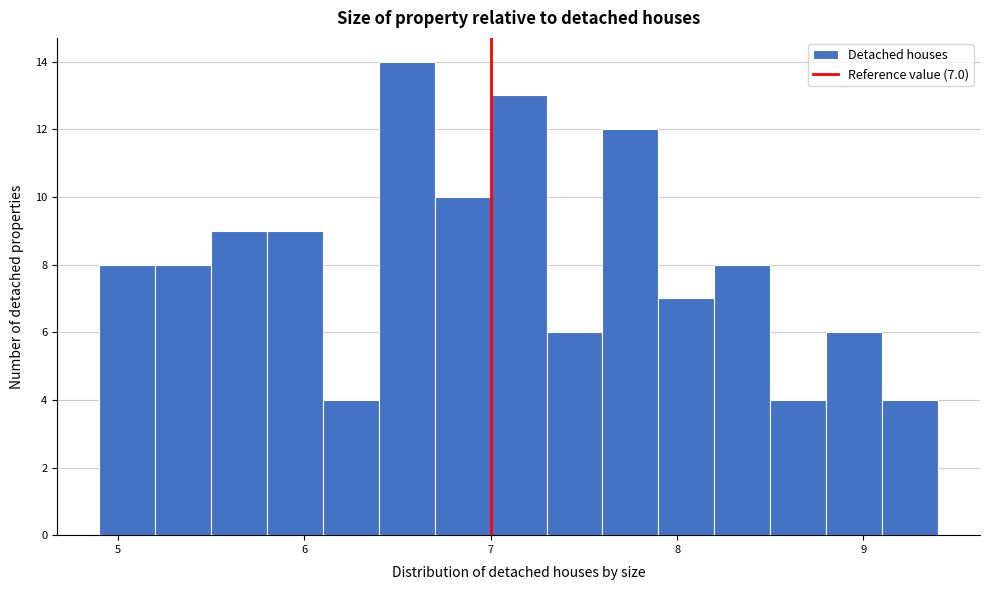

Around what value on the x-axis is the tallest bar? Give the approximate position of its centre, as read against the axis.

6.6